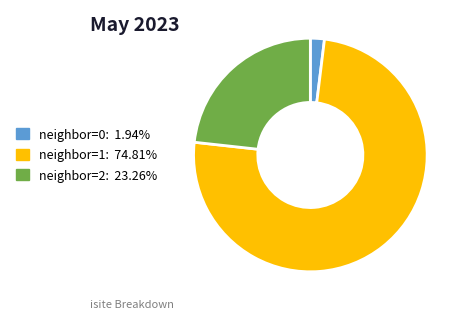

Is there a majority slice in this chart?

Yes